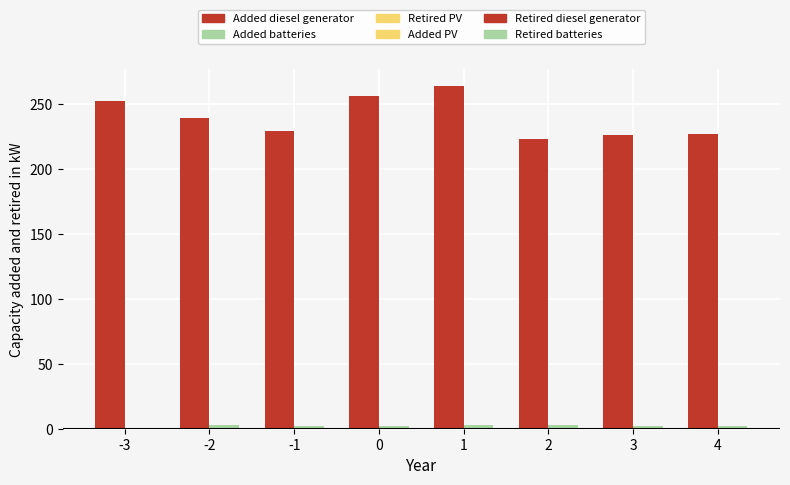

Count the number of data series in this chart.

2